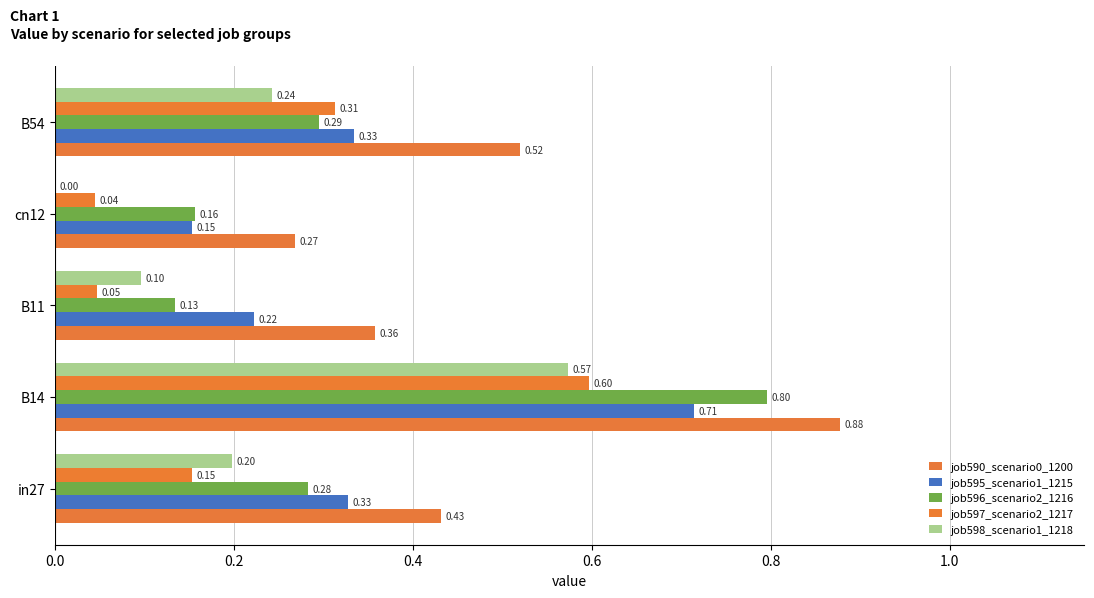

How many data points does each series have?

5